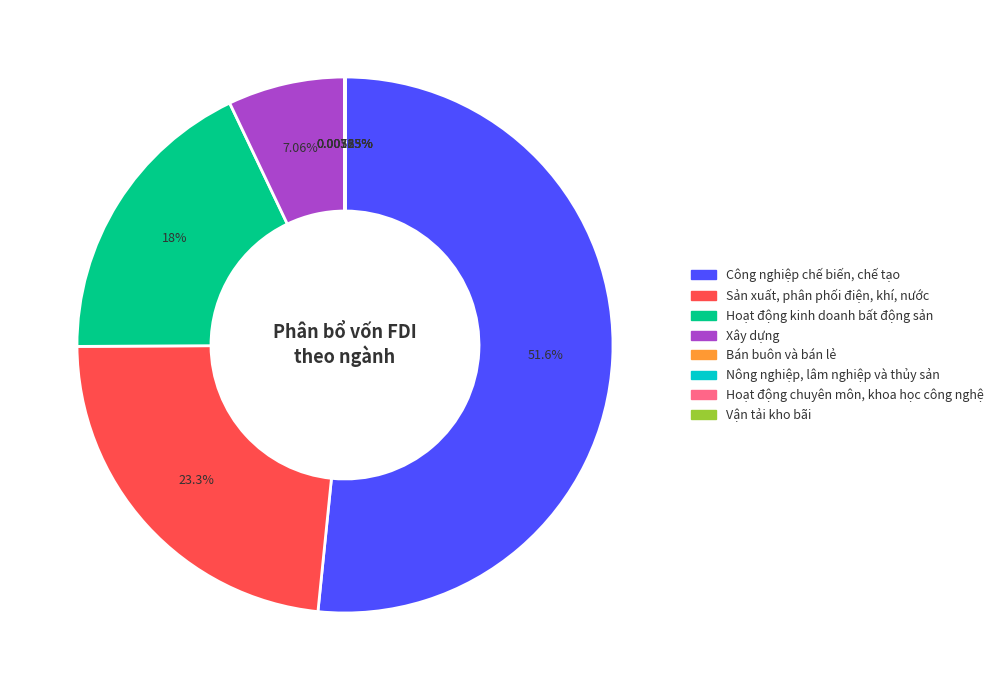

What is the largest slice in the pie chart?

Công nghiệp chế biến, chế tạo